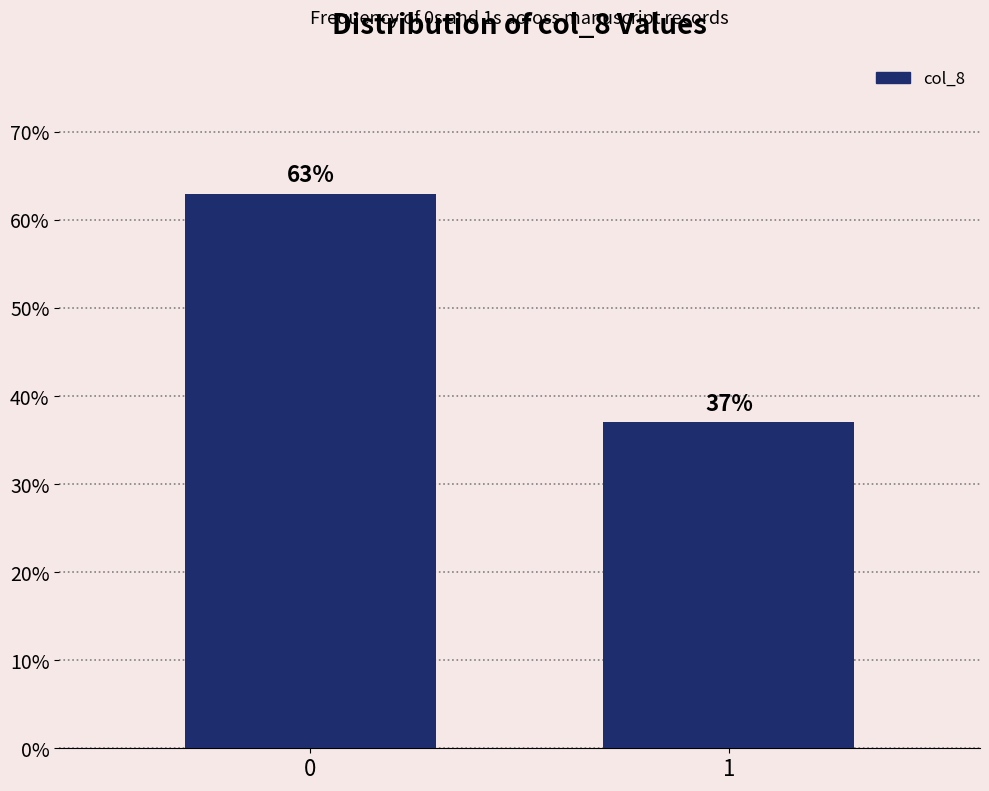

Reading left to right, transcribe all the data shown in this chart.

63.0	37.0